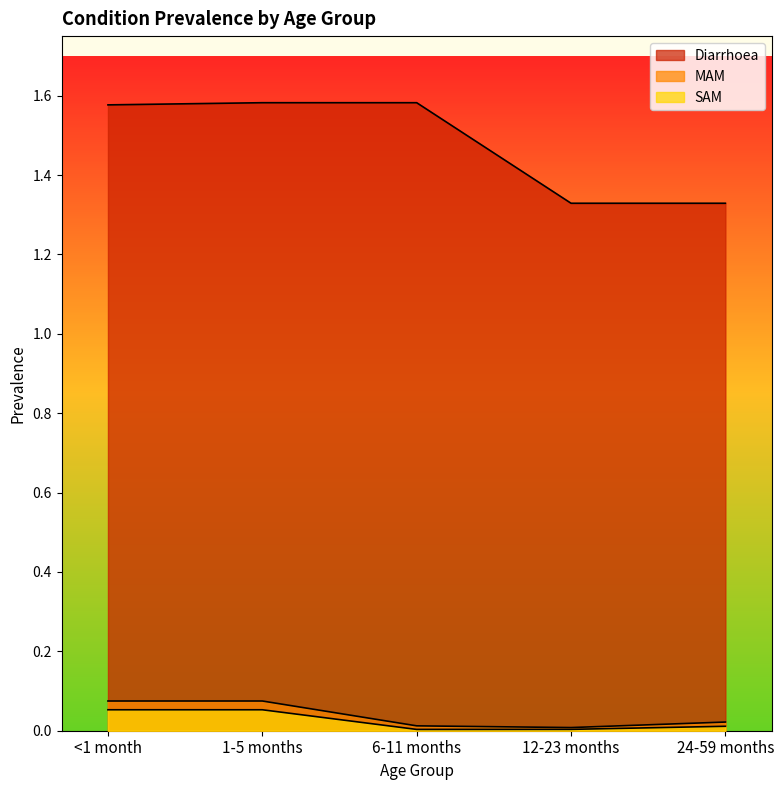

Is the value of SAM at 24-59 months greater than the value of MAM at <1 month?

No